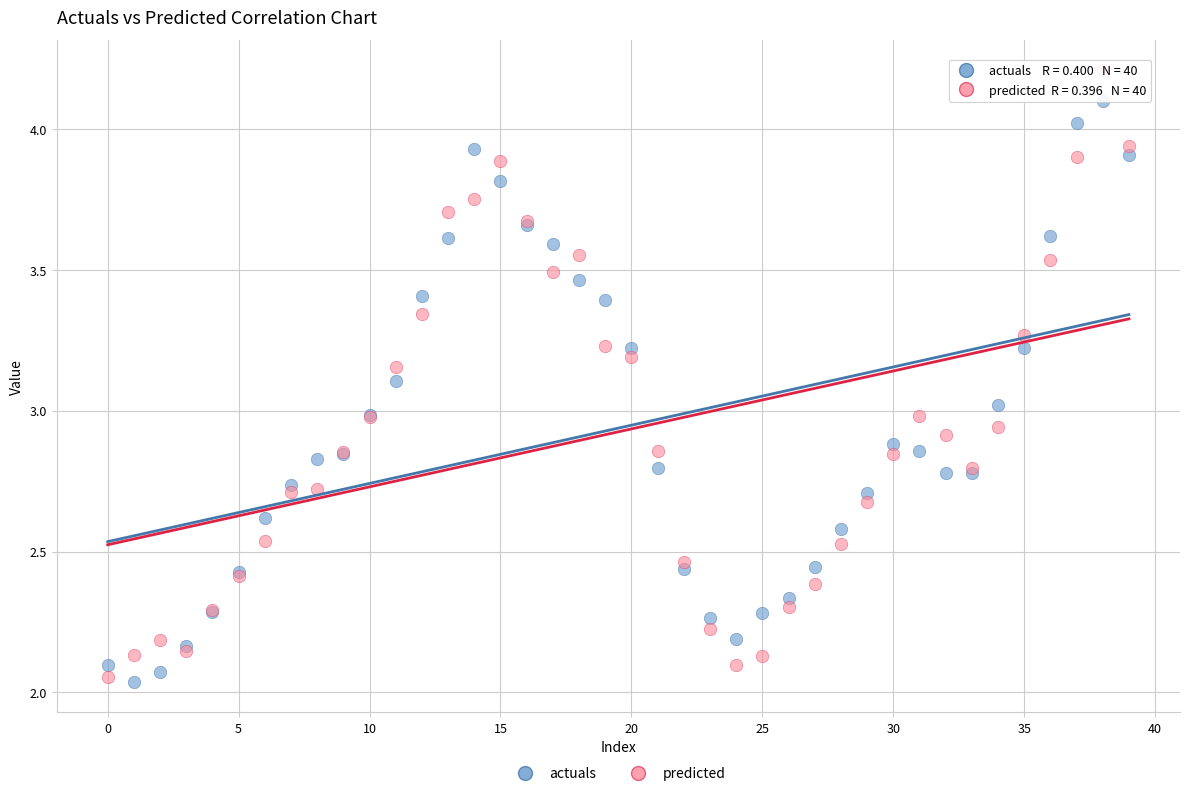

Which series has the widest spread of Y values?

predicted